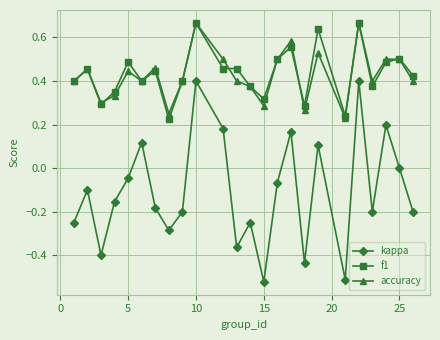

What are all the series names shown in the legend?

kappa, f1, accuracy